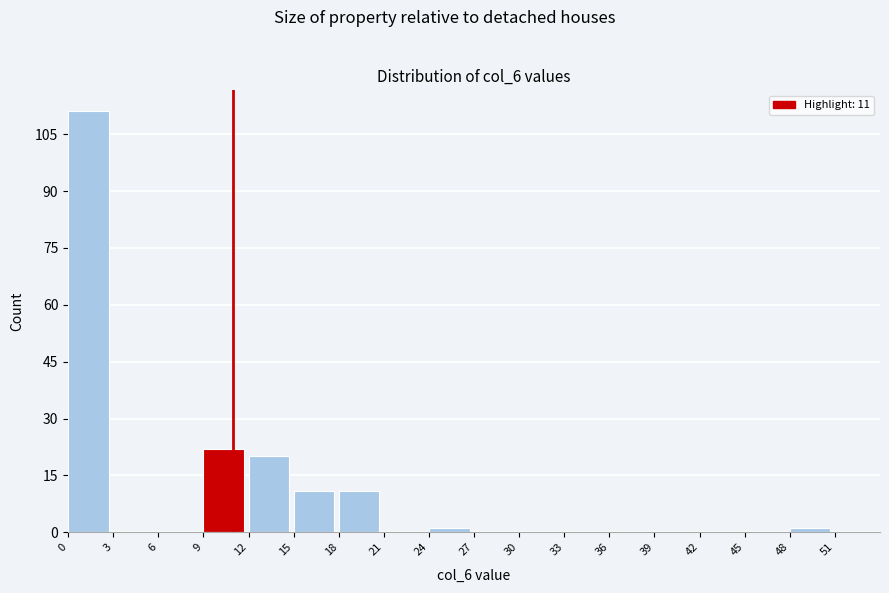

Over which range of the x-axis is the bar tallest?

0 to 3